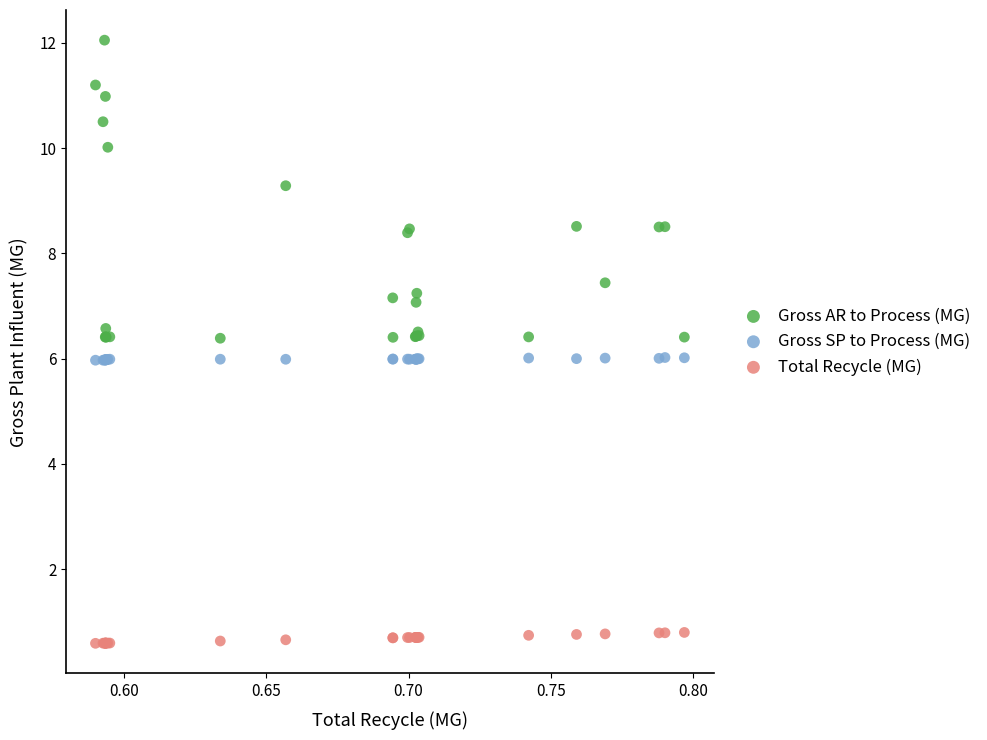

Which series contains the lowest Y value?

Total Recycle (MG)